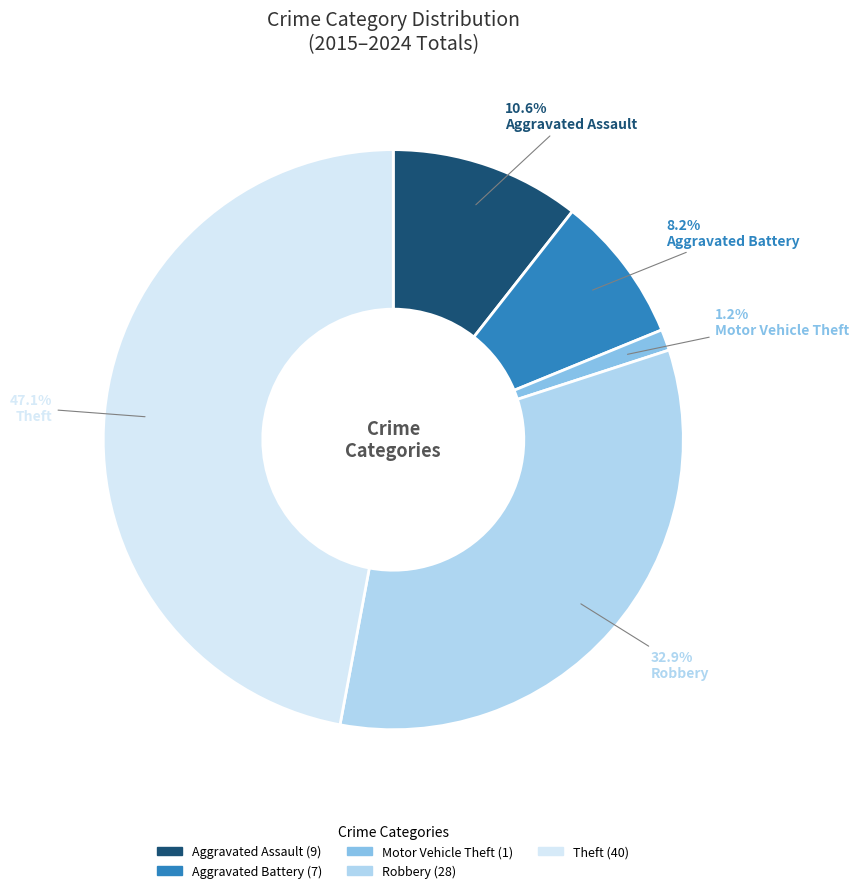

Is it true that Robbery is 44% of the pie?

False